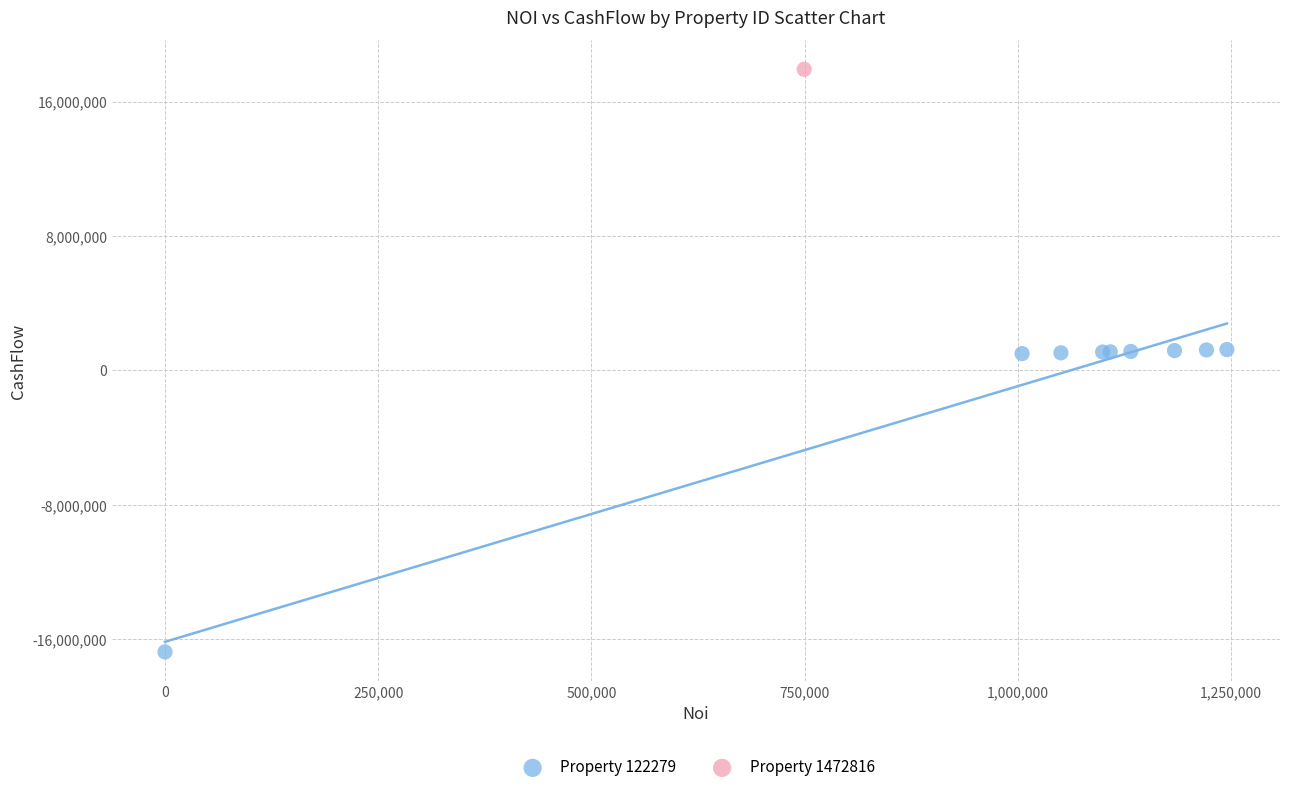

What are all the series names shown in the legend?

Property 122279, Property 1472816